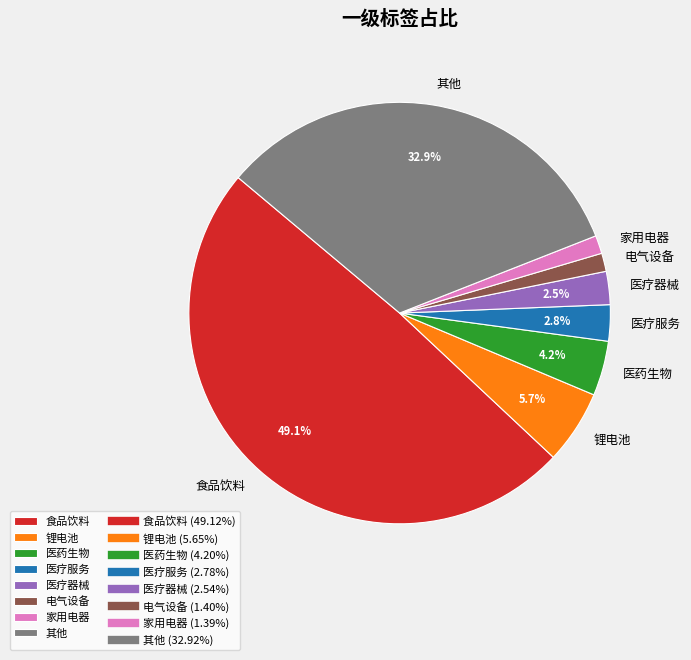

Between 医药生物 and 医疗服务, which is larger?

医药生物